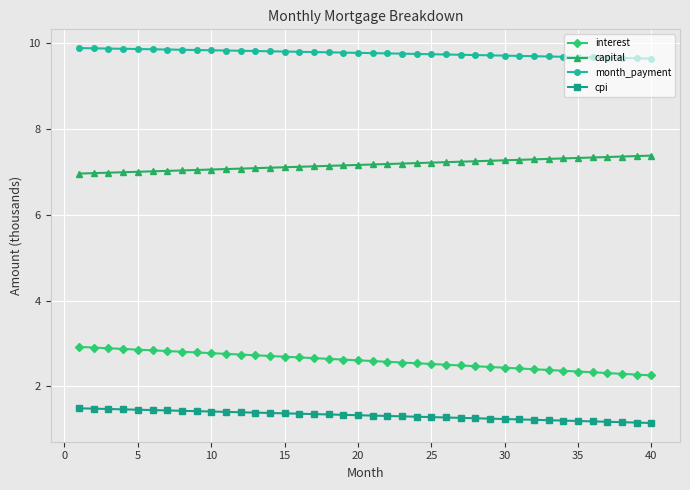

Does the chart have visible grid lines?

Yes